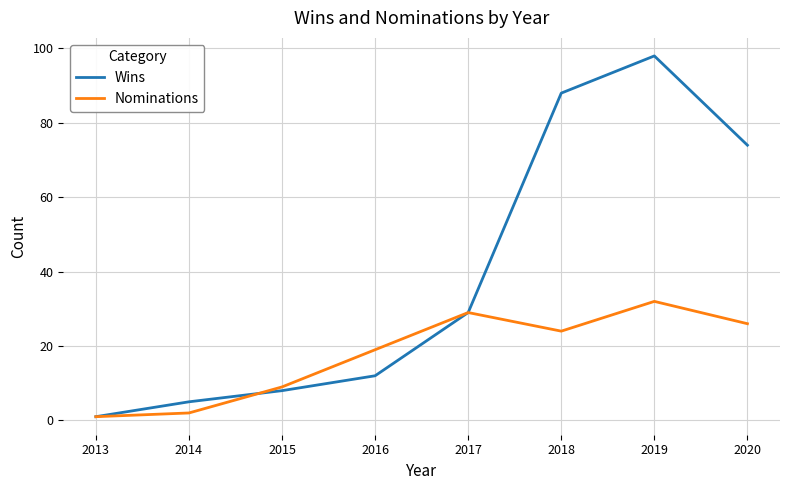

What is the approximate value of Wins at 2016?

12